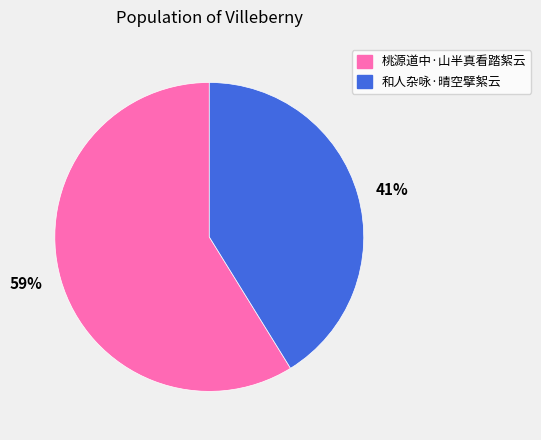

Do 桃源道中·山半真看踏絮云 and 和人杂咏·晴空擘絮云 together represent more than half of the pie?

Yes